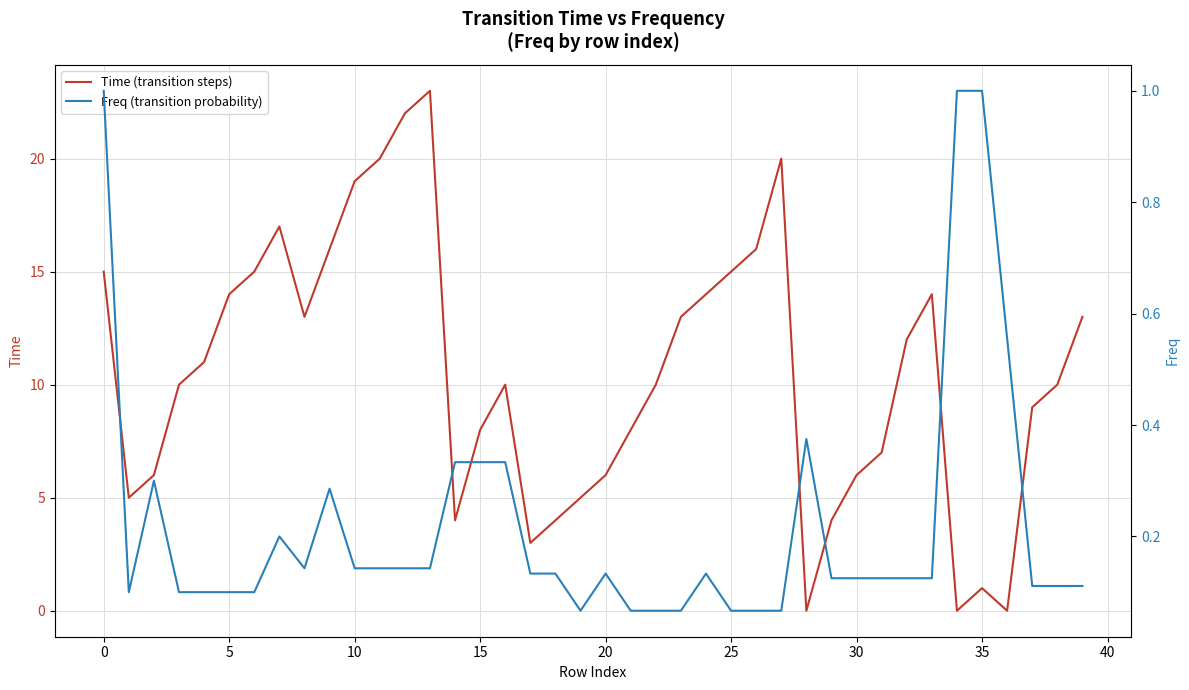

Is the value of Freq (transition probability) at 36 greater than the value of Time (transition steps) at 15?

No